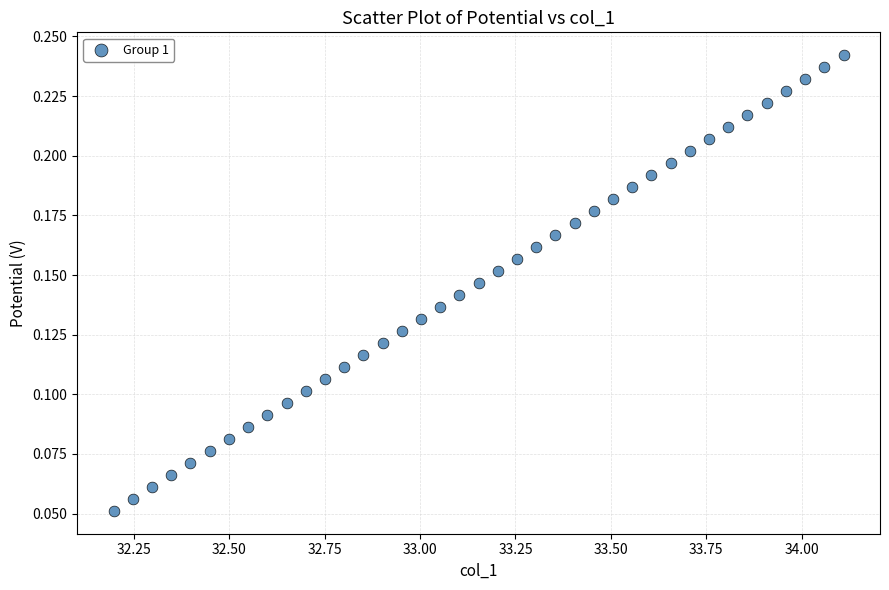

What is the range of X values (max minus min)?

1.9